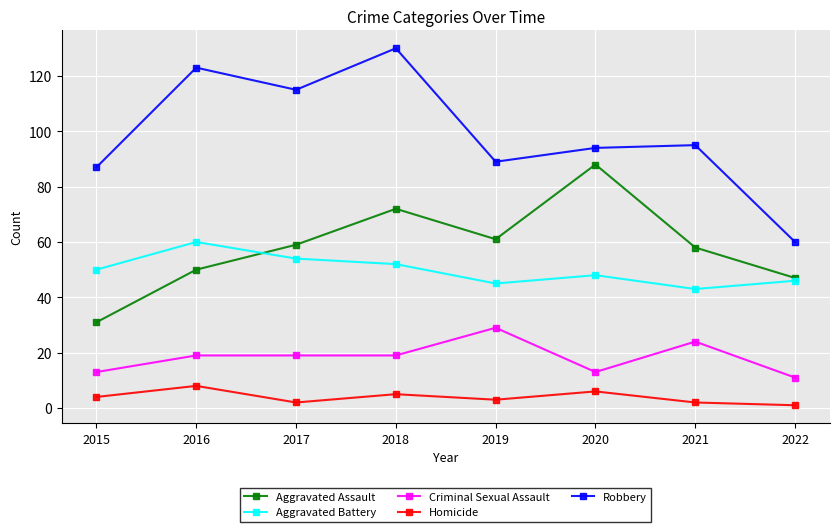

Which category has the lowest value in the Robbery series?

2022